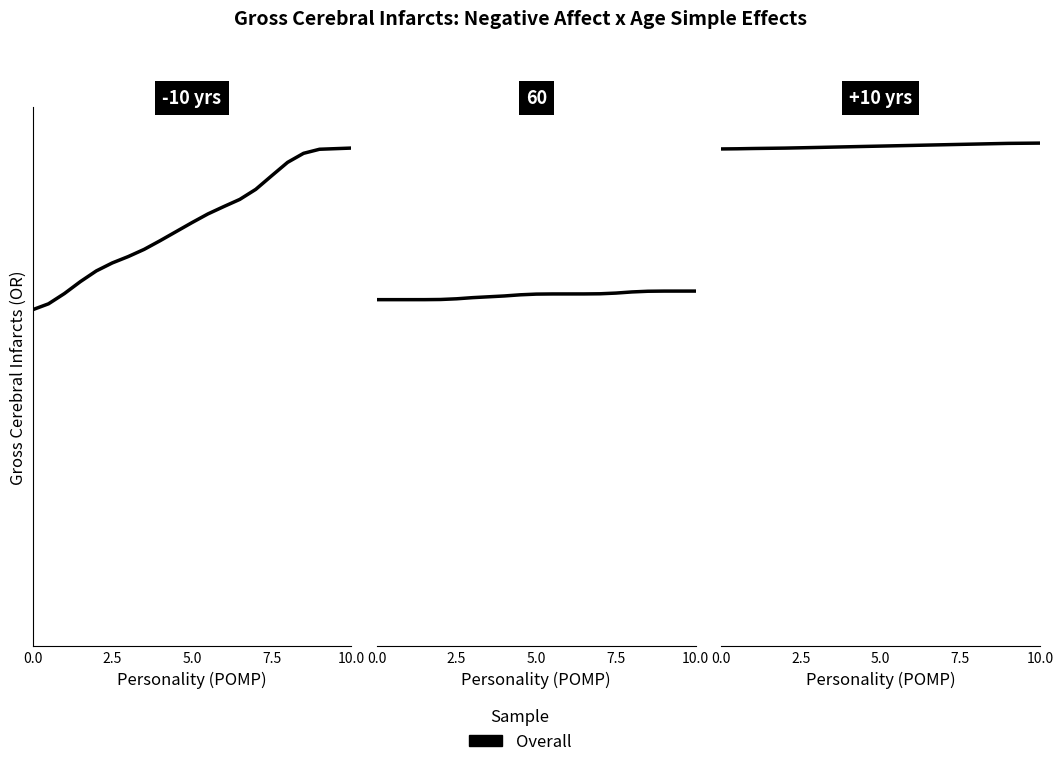

What is the minimum value shown in the chart?

1.7